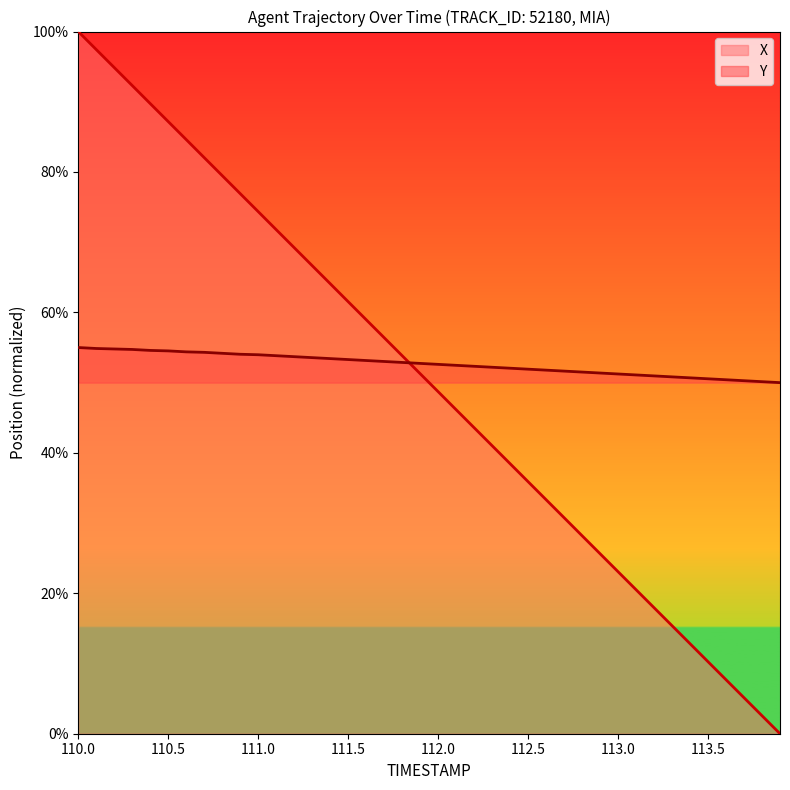

List the labels in order of X value, smallest first.

113.9, 113.8, 113.7, 113.6, 113.5, 113.4, 113.3, 113.2, 113.1, 113.0, 112.9, 112.8, 112.7, 112.6, 112.5, 112.4, 112.3, 112.2, 112.1, 112.0, 111.9, 111.8, 111.7, 111.6, 111.5, 111.4, 111.3, 111.2, 111.1, 111.0, 110.9, 110.8, 110.7, 110.6, 110.5, 110.4, 110.3, 110.2, 110.1, 110.0